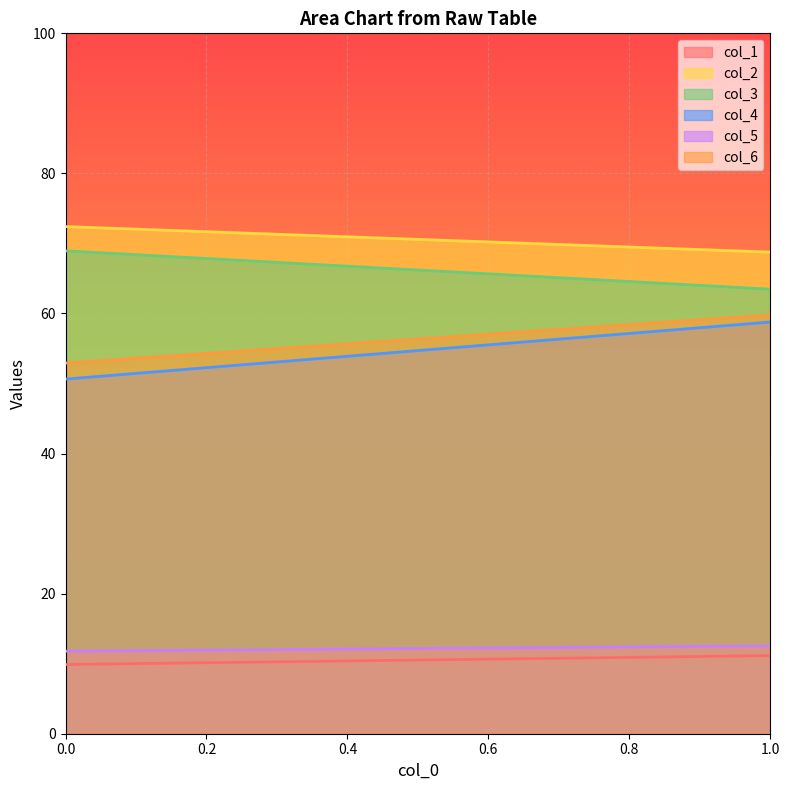

The col_5 series shows 12.6 at 1. True or false?

True